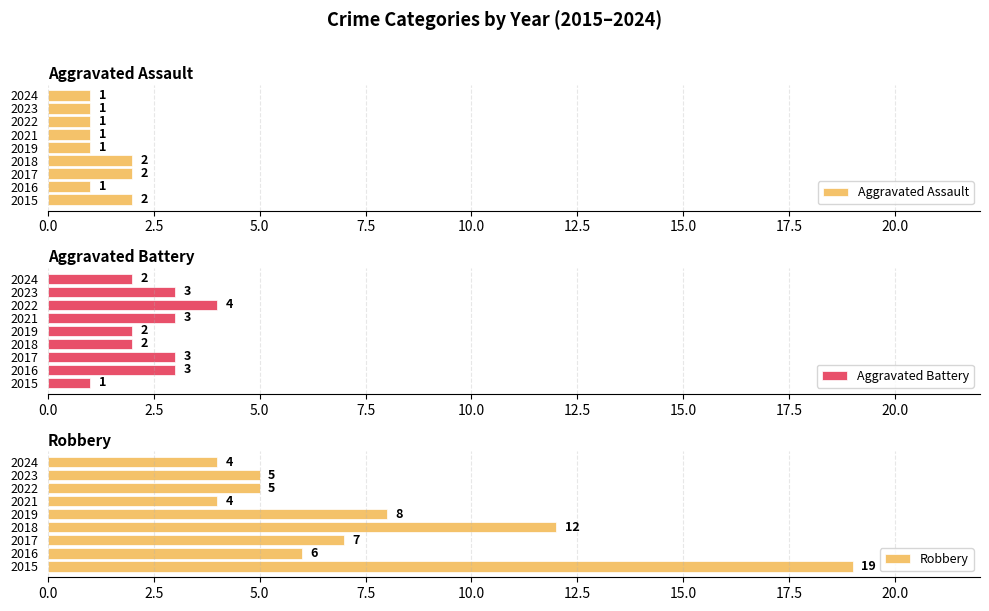

Count the Aggravated Assault values in the range 1 to 2.

9